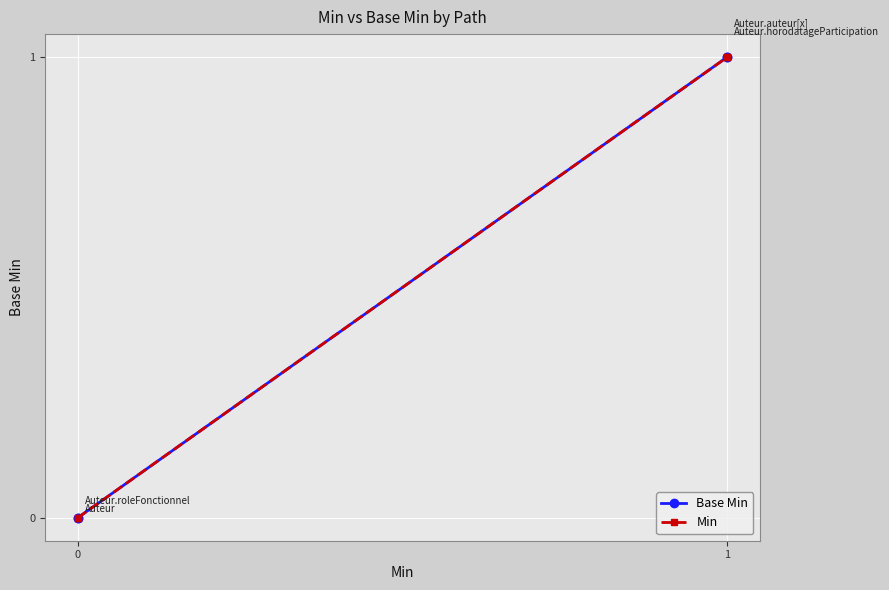

Which has a higher value, 0 or 1?

1